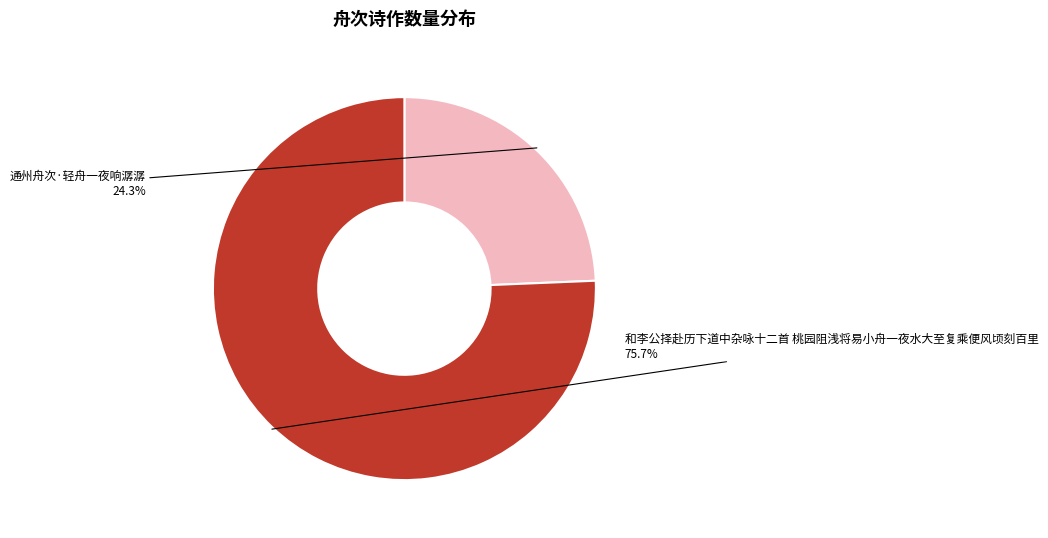

Does any single category account for the majority?

Yes